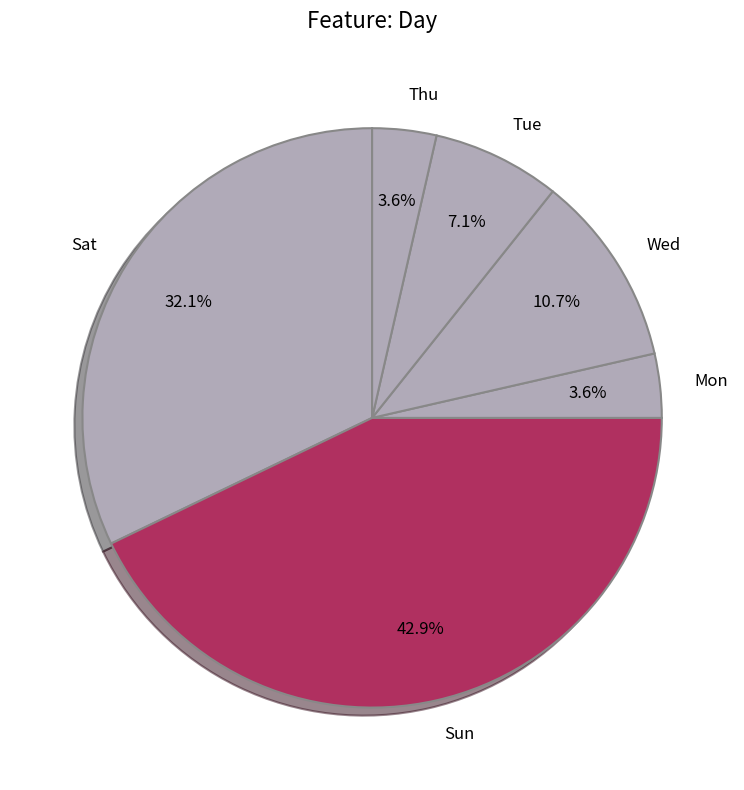

Which has a higher value, Mon or Sat?

Sat